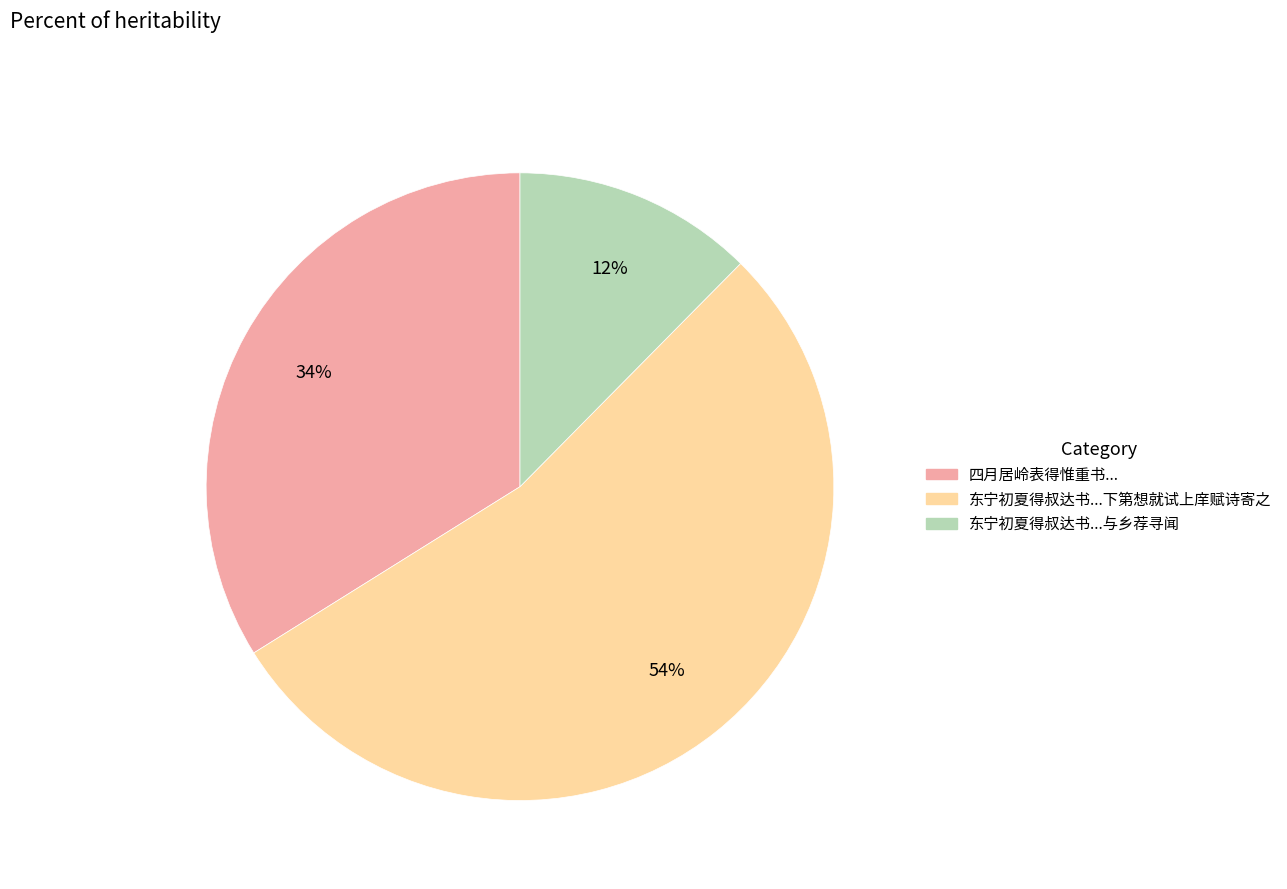

To the nearest percent, what is the average slice percentage?

33%